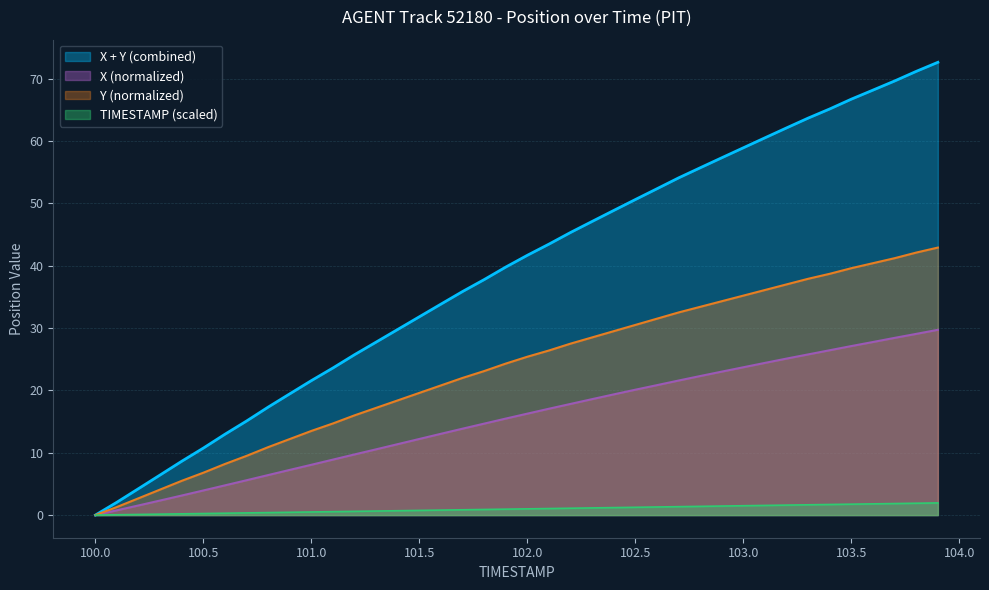

What is the value of the Y point at the 31st from the left?

35.2